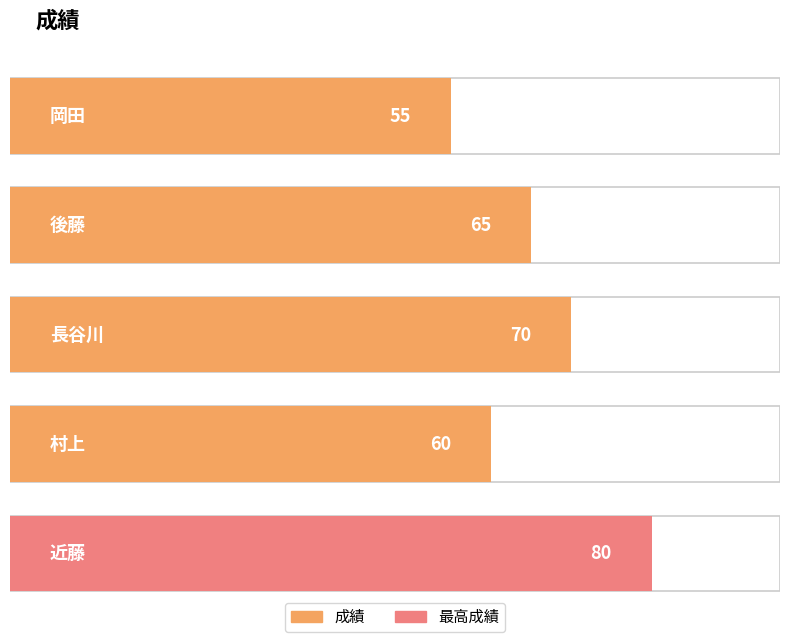

Count the values in the range 60 to 70.

3